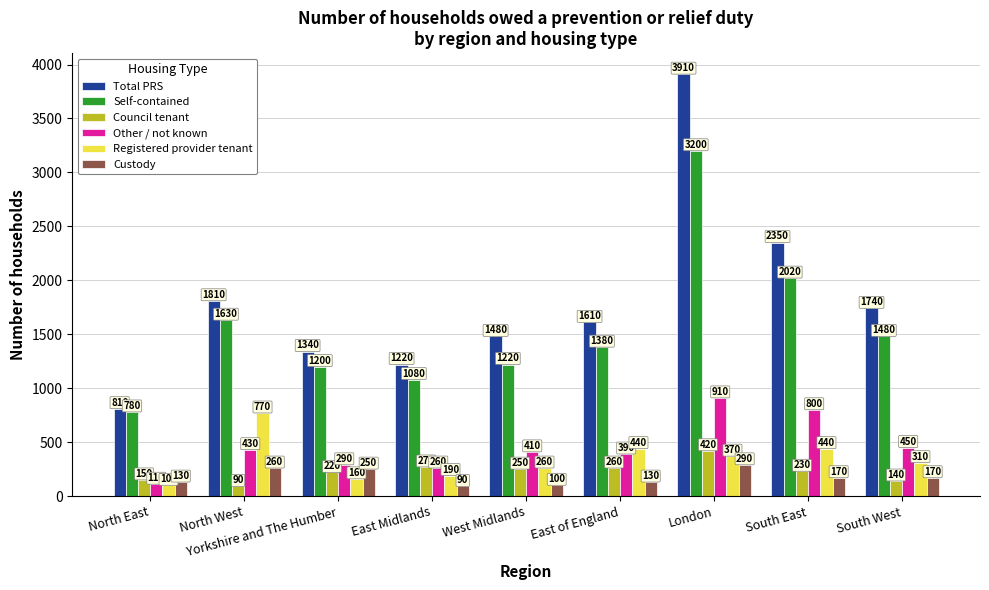

What are all the series names shown in the legend?

Total PRS, Self-contained, Council tenant, Other / not known, Registered provider tenant, Custody